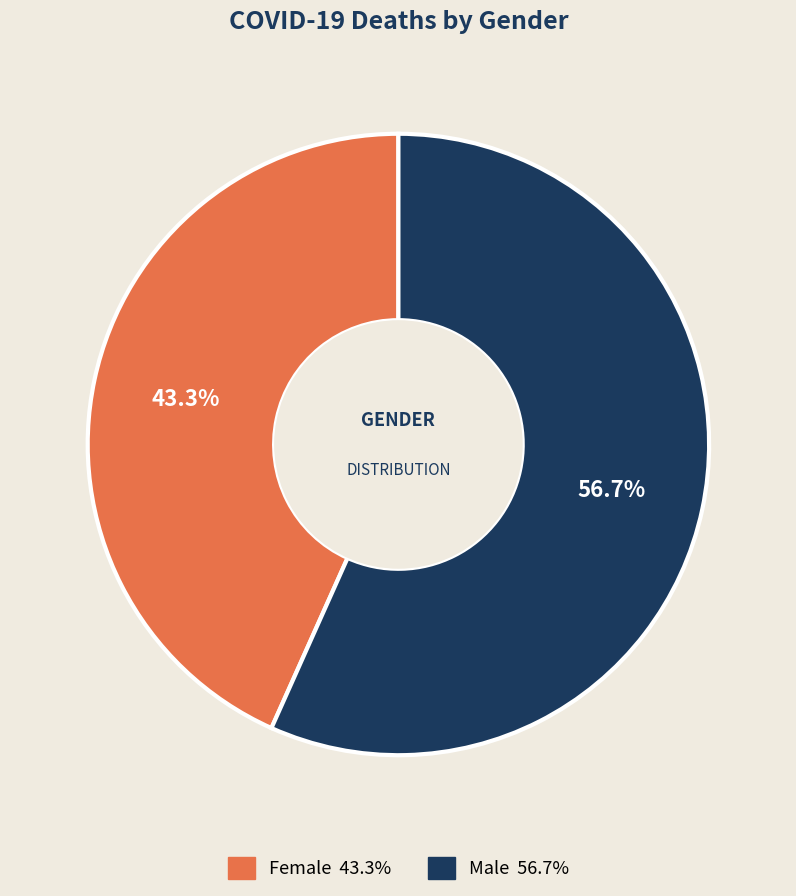

How many slices are in this pie chart?

2